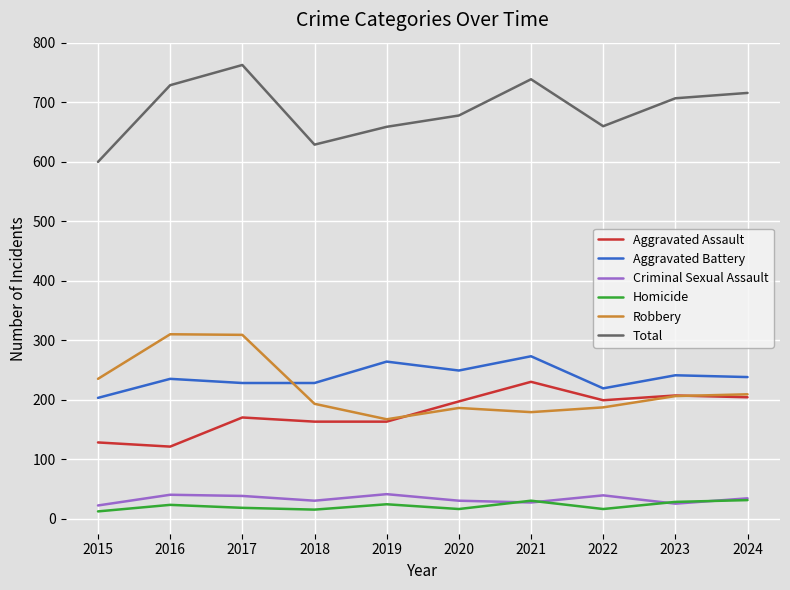

At 2016, list the series in order from largest to smallest.

Total, Robbery, Aggravated Battery, Aggravated Assault, Criminal Sexual Assault, Homicide